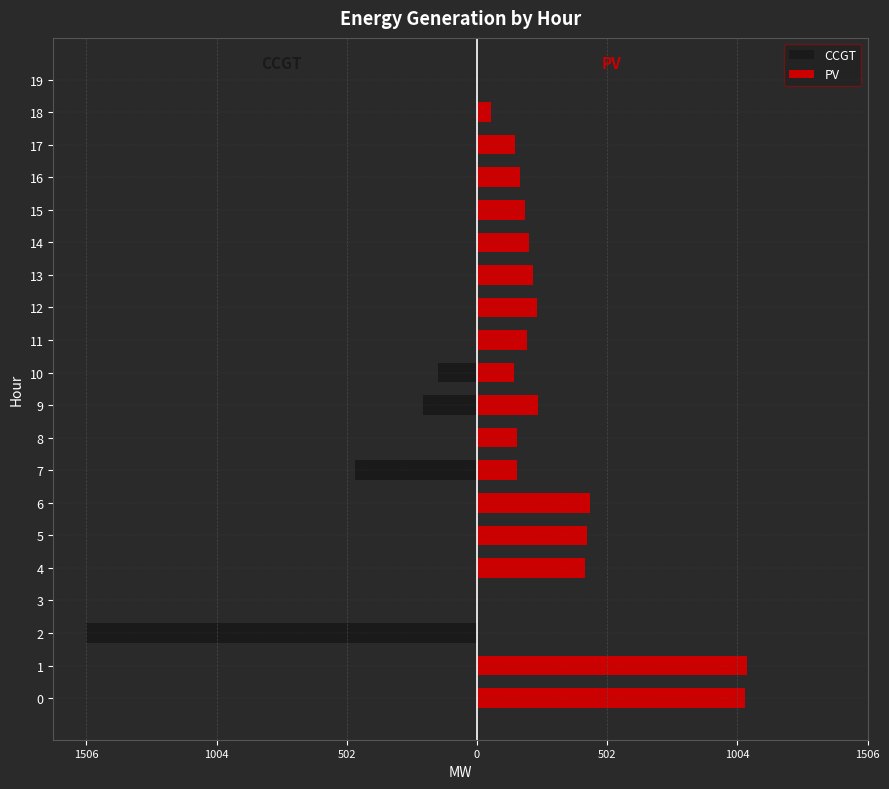

What is the average value of the PV series?

272